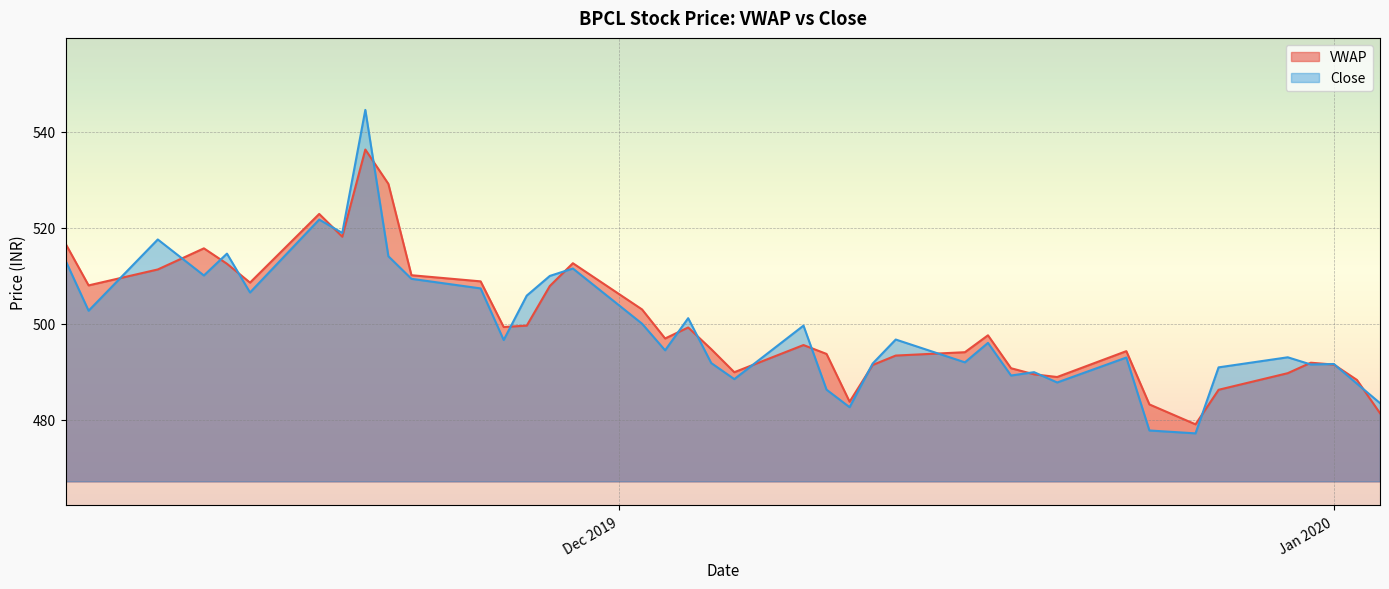

Rank the series by their maximum value, from highest to lowest.

Close, VWAP